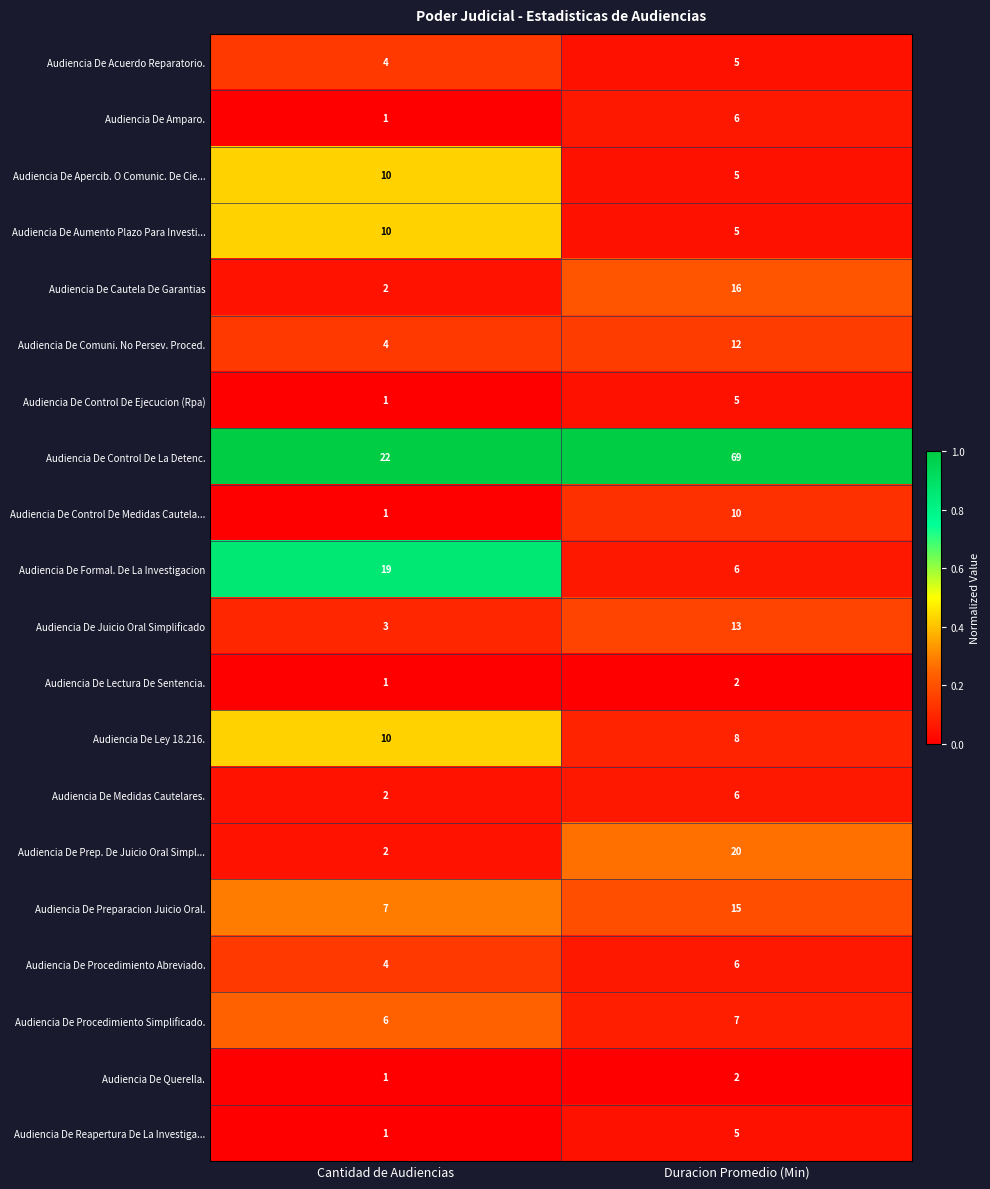

What is the highest value of the Audiencia De Procedimiento Abreviado. series?

6